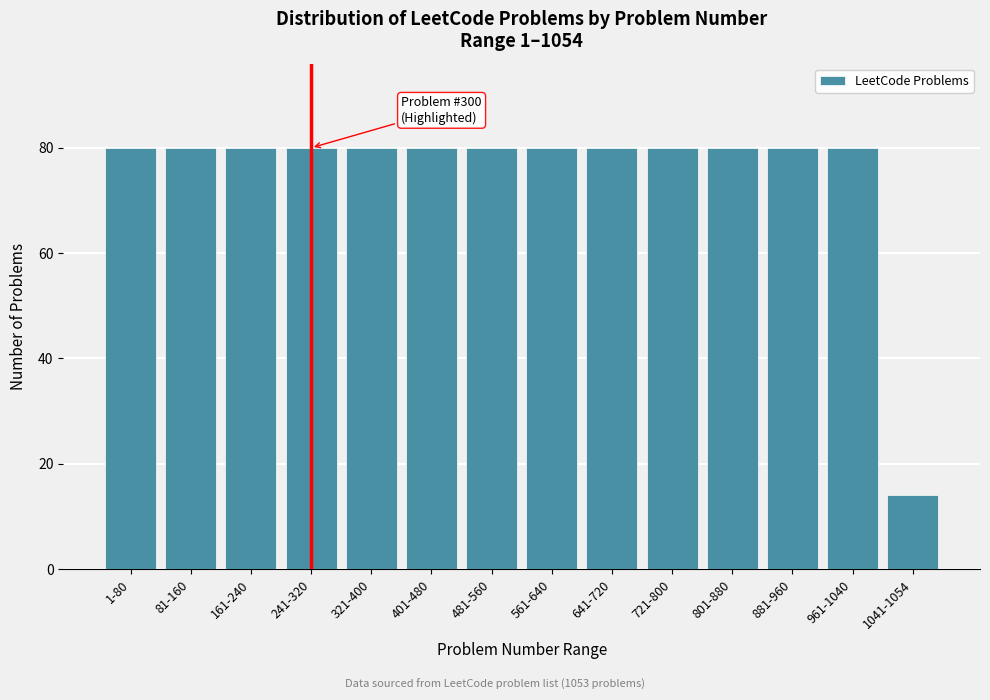

Reading left to right, what are all the values shown in this chart?

80	80	80	80	80	80	80	80	80	80	80	80	80	14